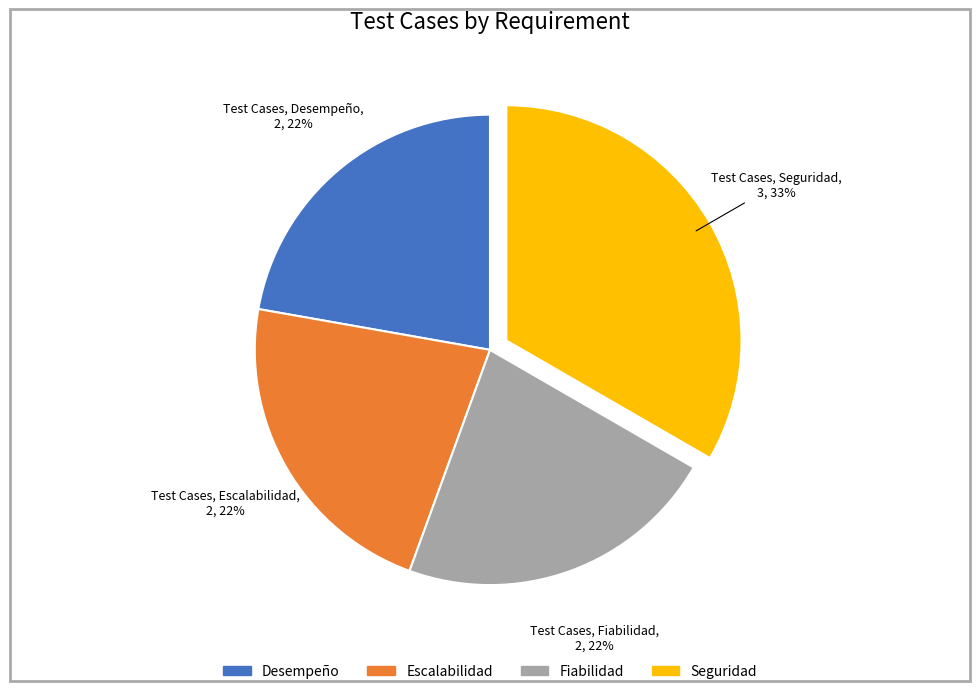

What is the largest slice in the pie chart?

Seguridad